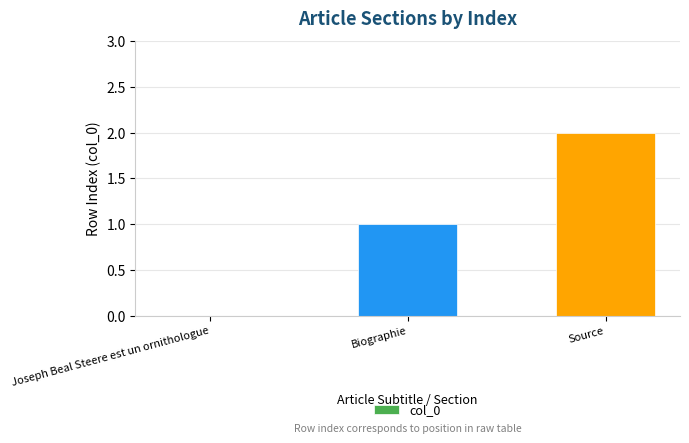

Which label corresponds to the largest value in the chart?

Source